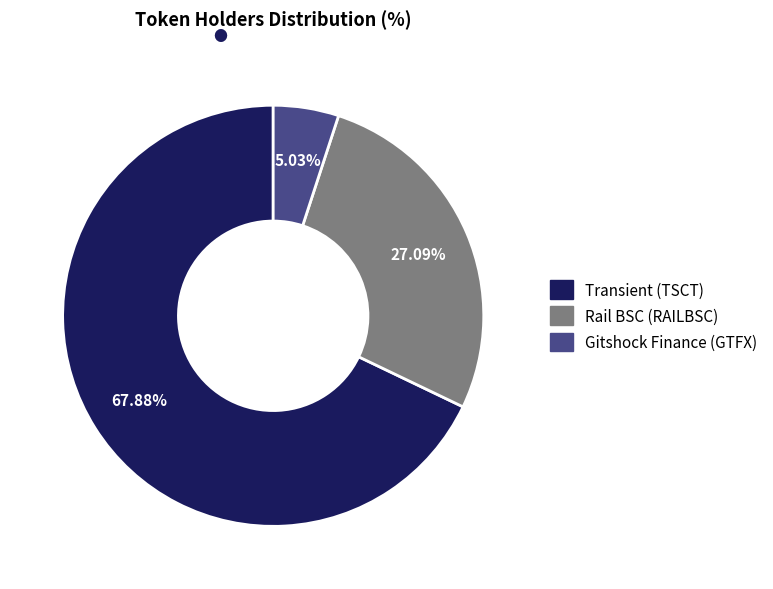

Is it true that Rail BSC (RAILBSC) is 40% of the pie?

False